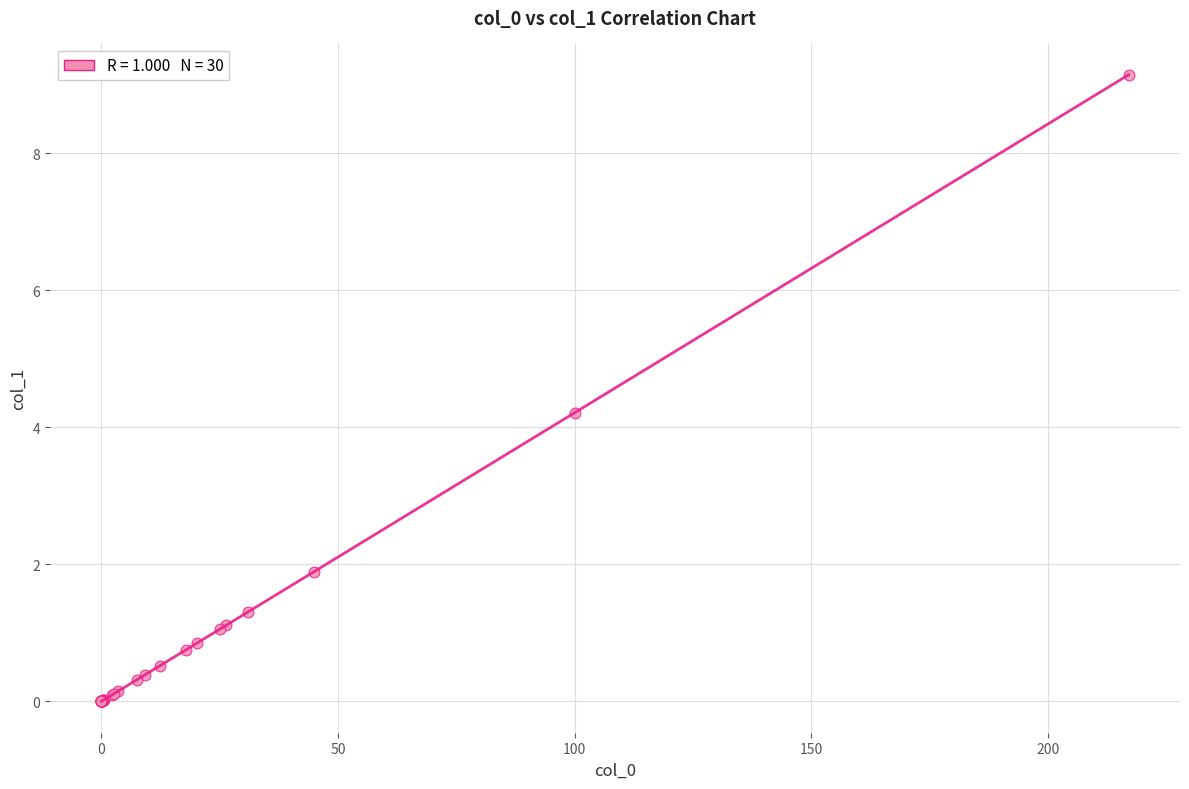

What Y value in the scatter plot is closest to 4?

4.2